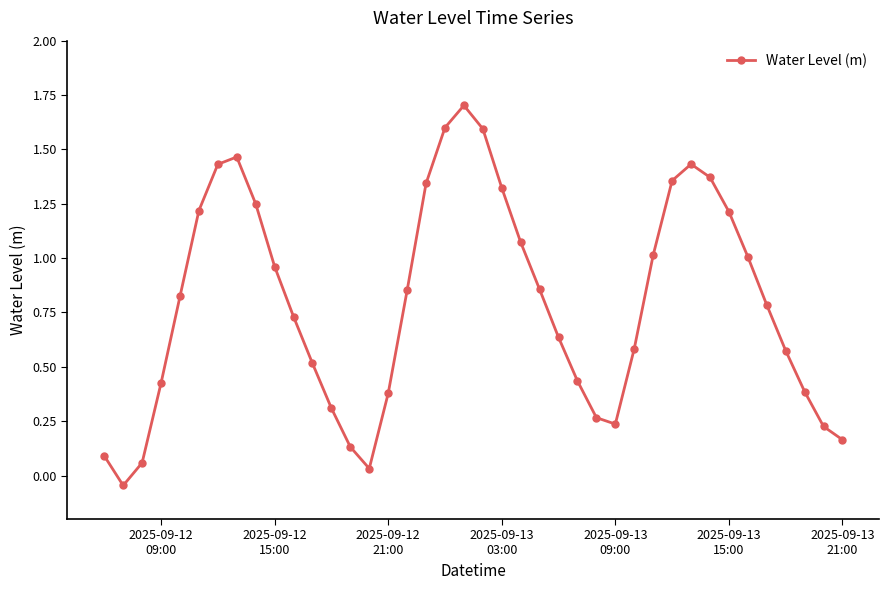

Count the number of categories in the chart.

40